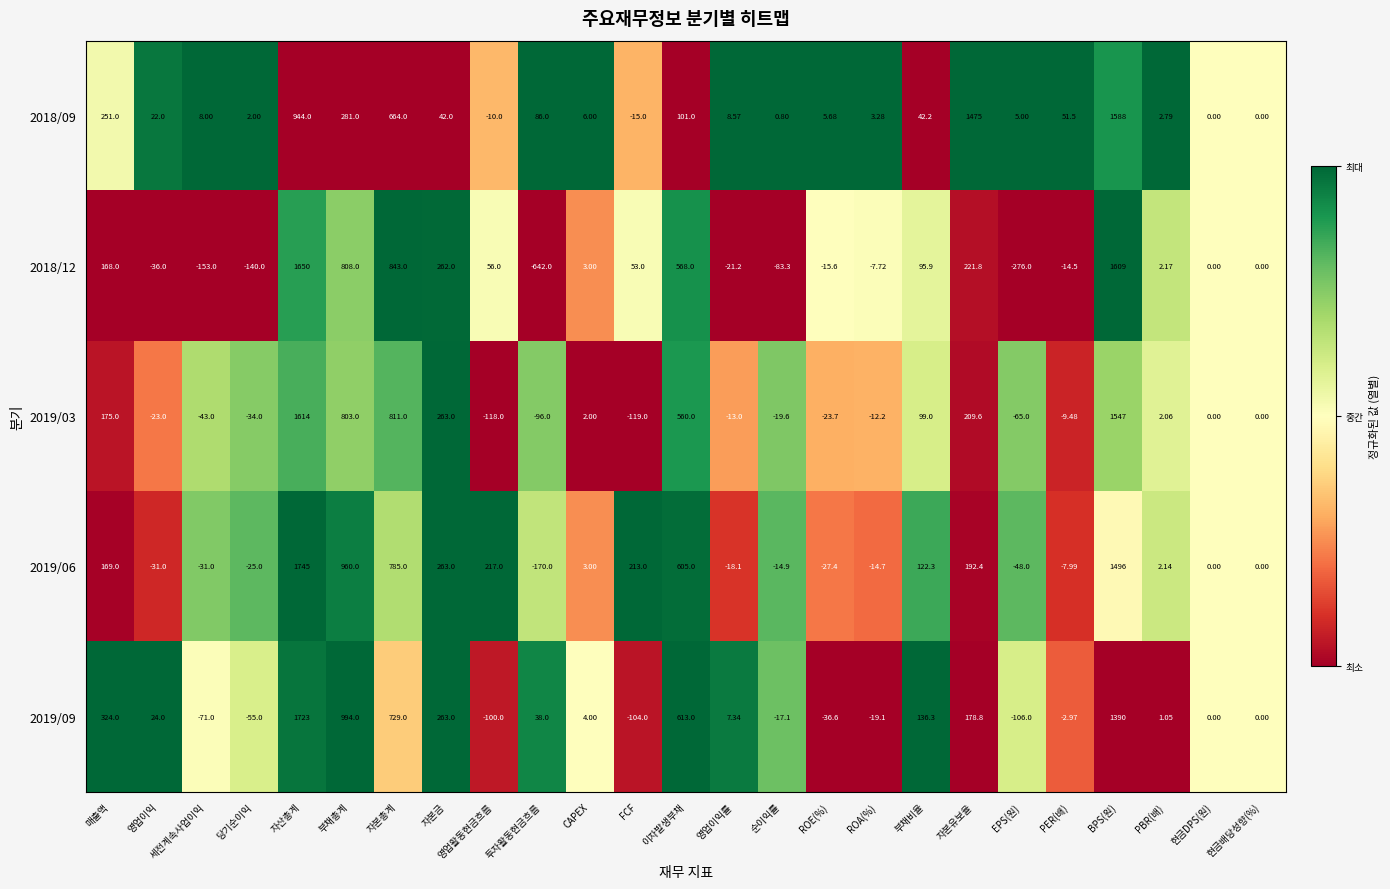

At which category is the sum across all series the highest?

자산총계